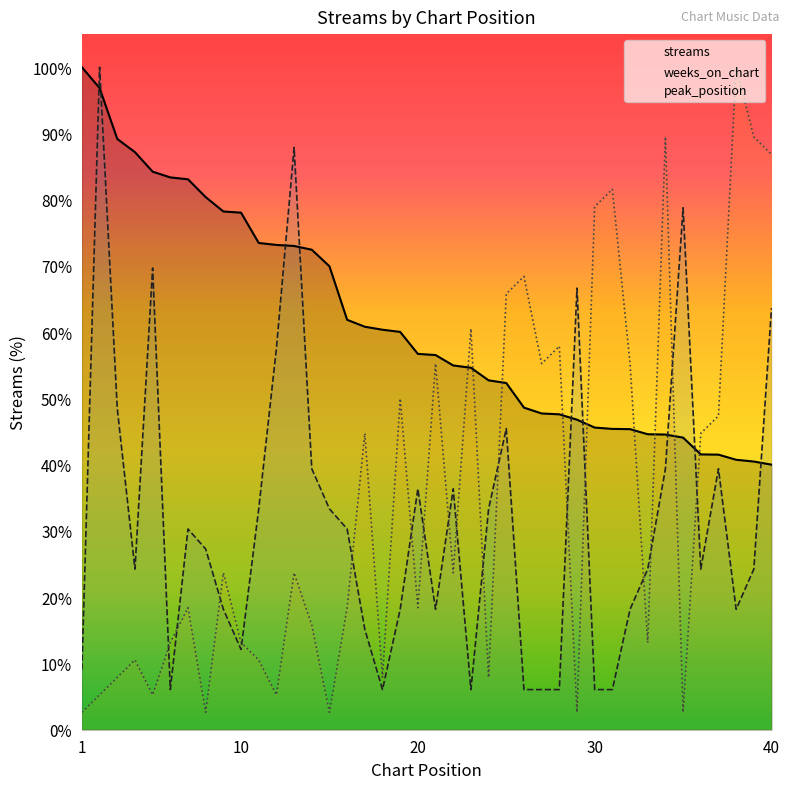

How many interior local valleys does the peak_position series have?

12